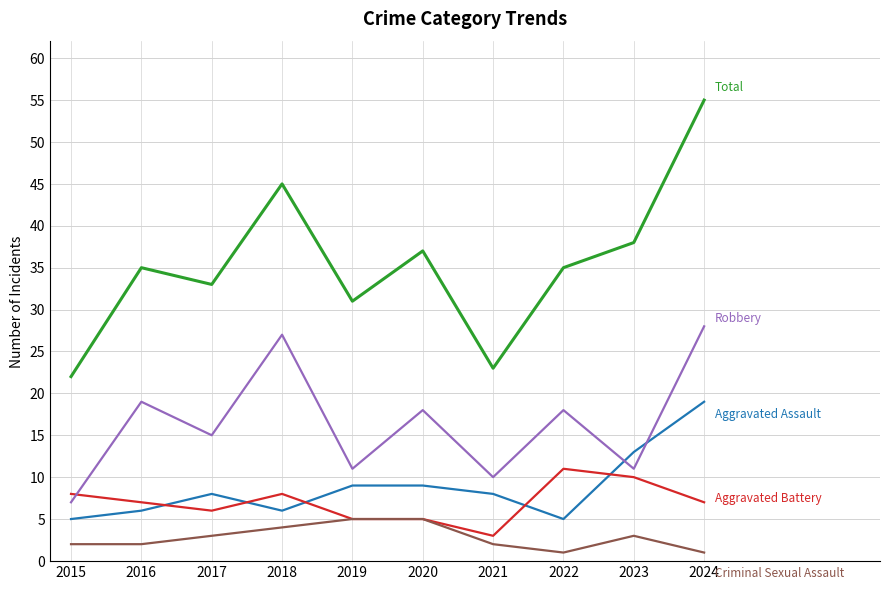

At which category is the sum across all series the highest?

2024